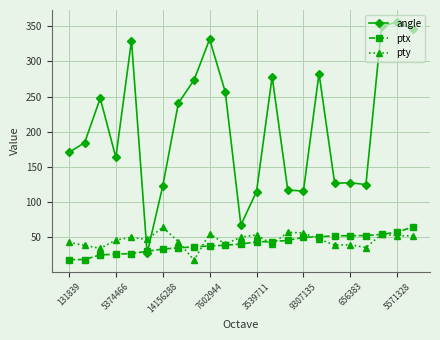

Which series has the largest total across all categories?

angle